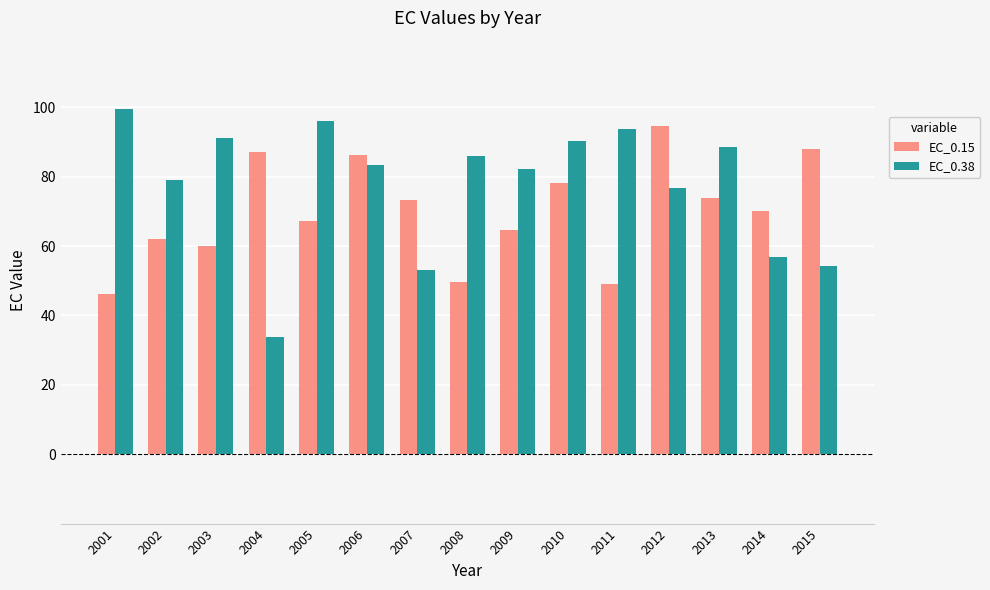

True or false: EC_0.38 has a value of 95.9 at 2005.

True